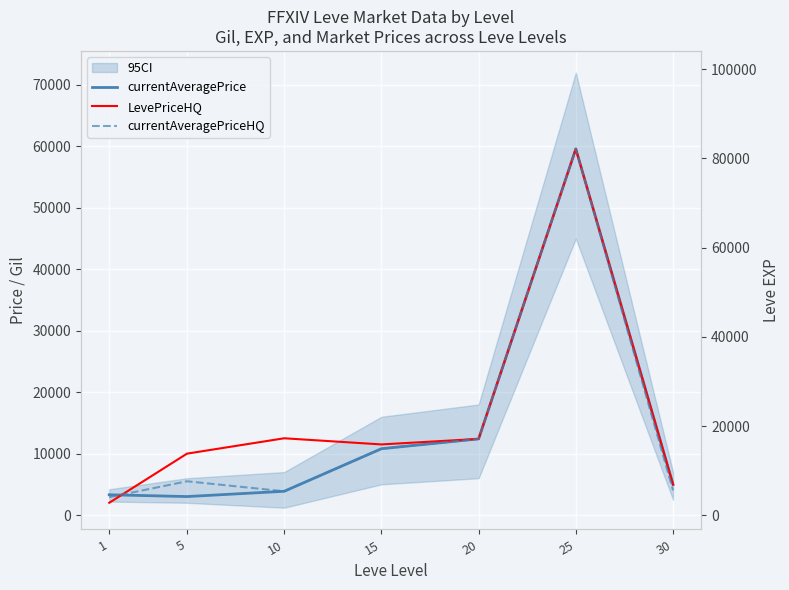

At which category does currentAveragePriceHQ reach its first local valley?

10